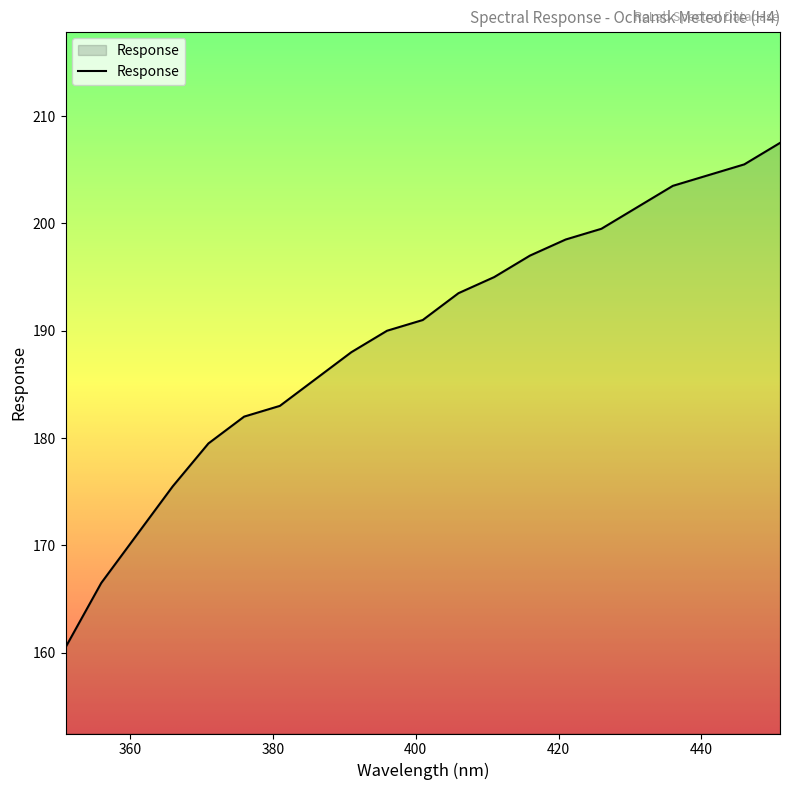

Reading right to left, list all the values displayed in this chart.

207.5	205.5	204.5	203.5	201.5	199.5	198.5	197.0	195.0	193.5	191.0	190.0	188.0	185.5	183.0	182.0	179.5	175.5	171.0	166.5	160.5